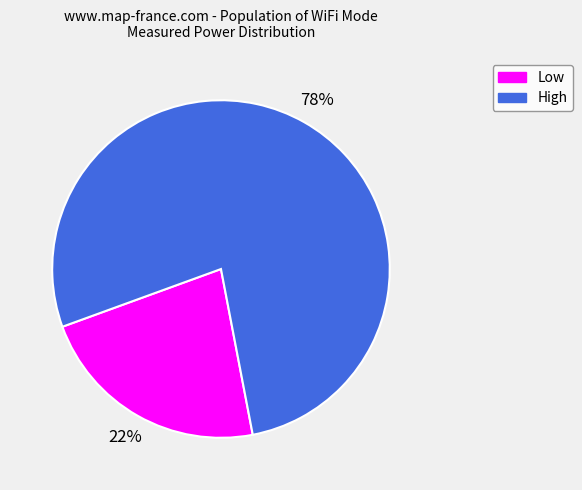

Do High and Low together represent more than half of the pie?

Yes